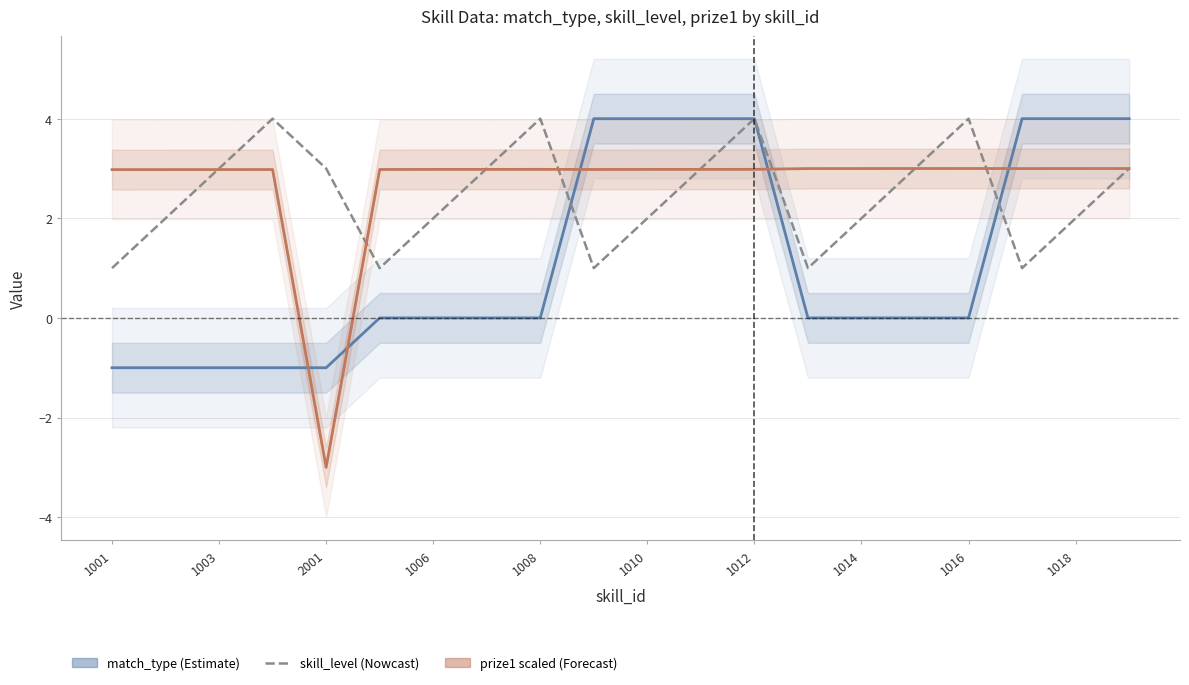

Is it true that prize1 (scaled) equals 3.0 at 1008?

True